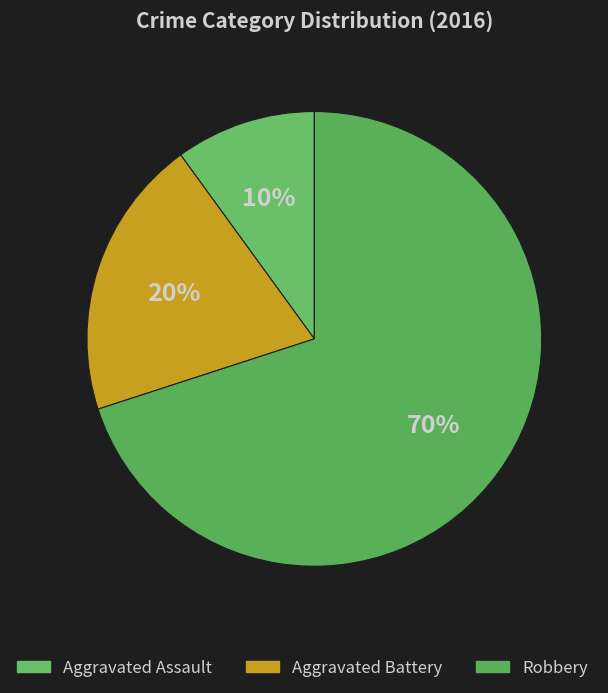

Is there a majority slice in this chart?

Yes